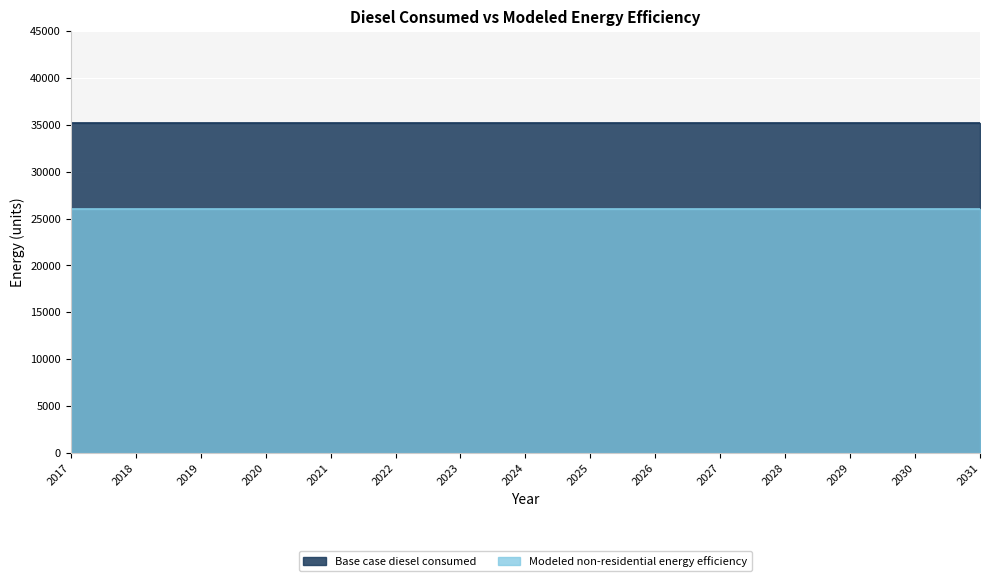

True or false: Modeled non-residential energy efficiency has more than 0 points higher than both neighbors.

False